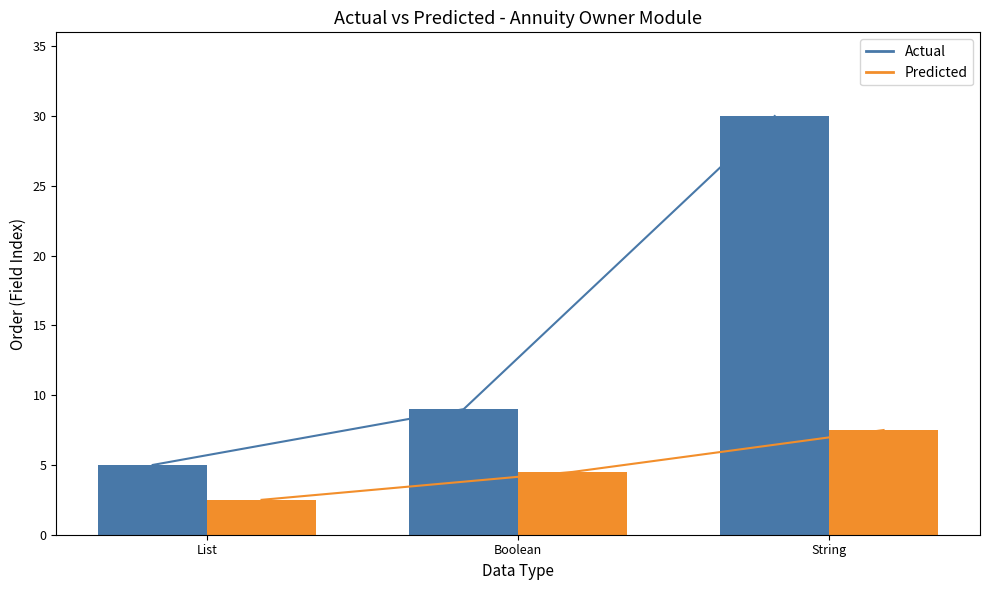

What is the smallest value displayed?

2.5